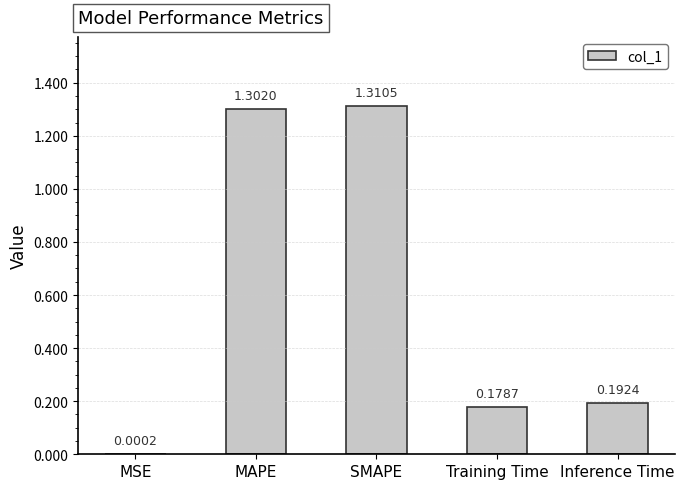

What is the sum of the values at SMAPE and Inference Time?

1.5